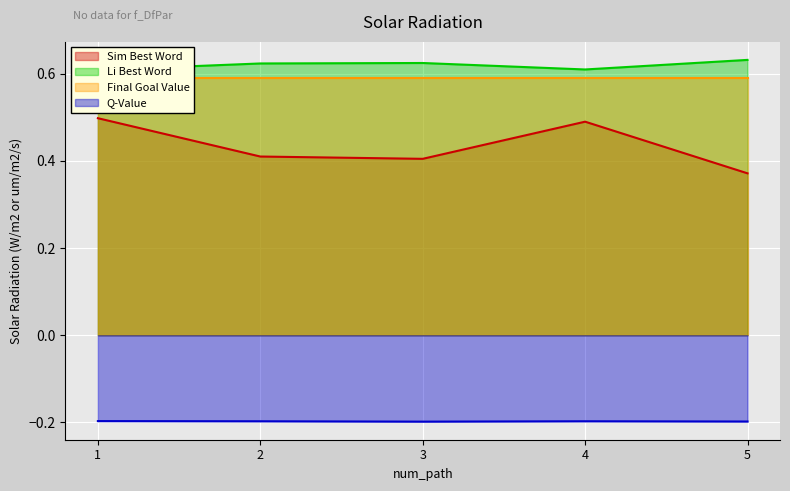

True or false: Q-Value has a value of -0.1 at 2.

False